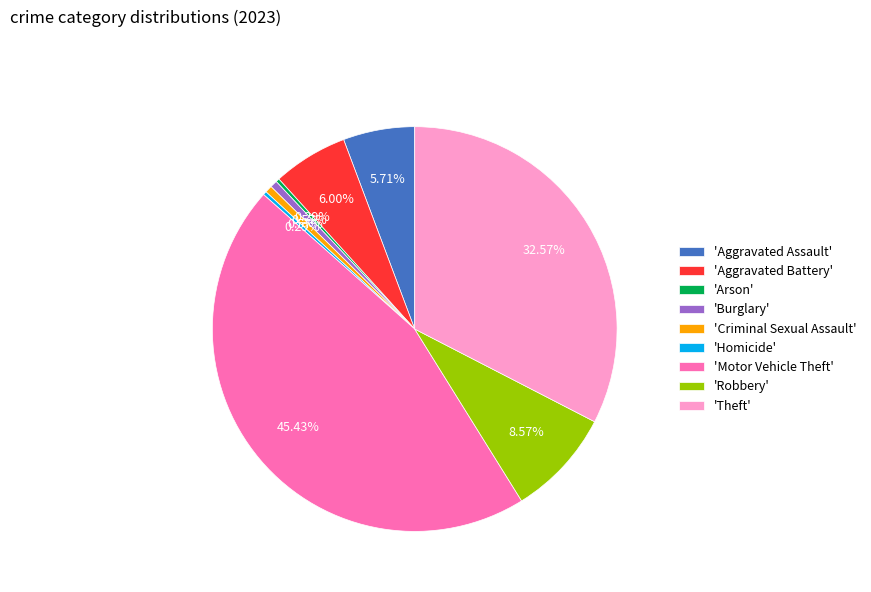

Do 'Motor Vehicle Theft' and 'Arson' together represent more than half of the pie?

No